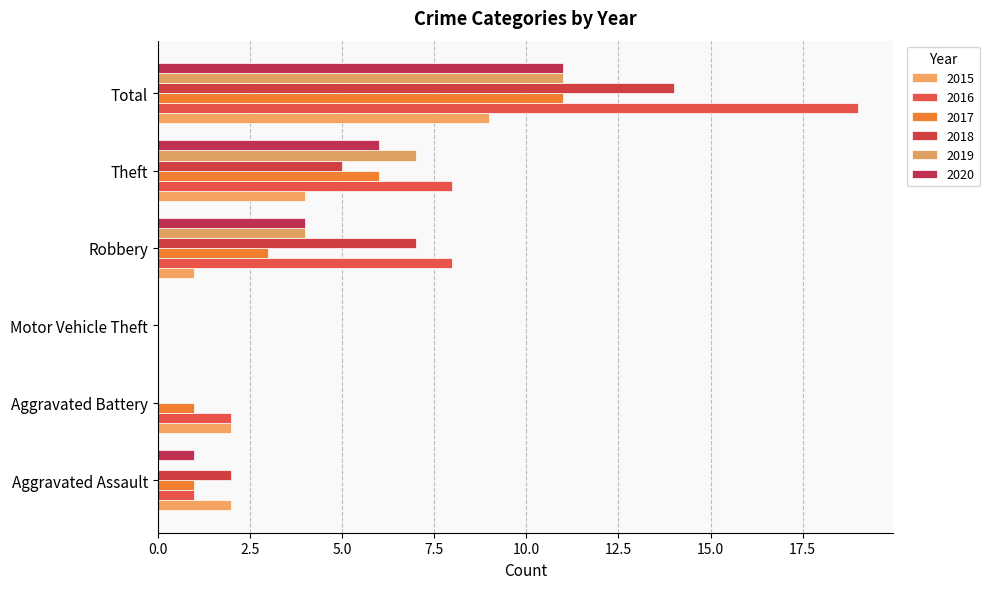

Is it true that 2015 equals 2 at Robbery?

False